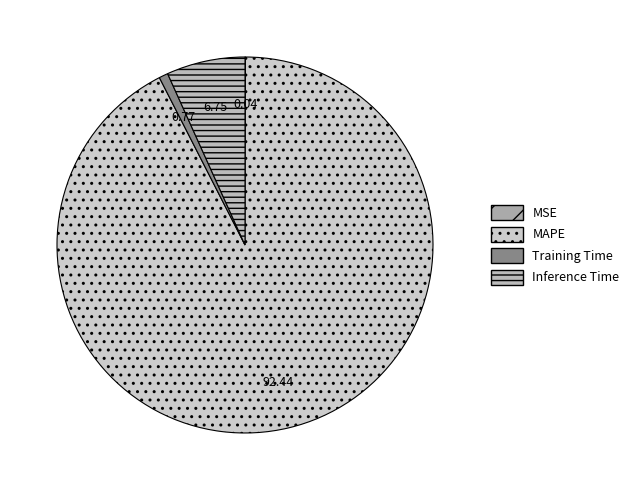

To the nearest percent, what is the difference between the largest and smallest slice percentages?

92%